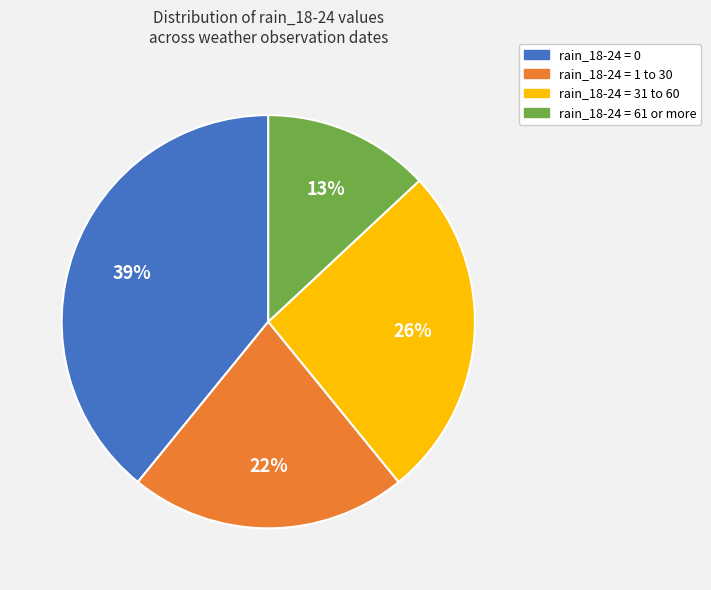

Does any single category account for the majority?

No